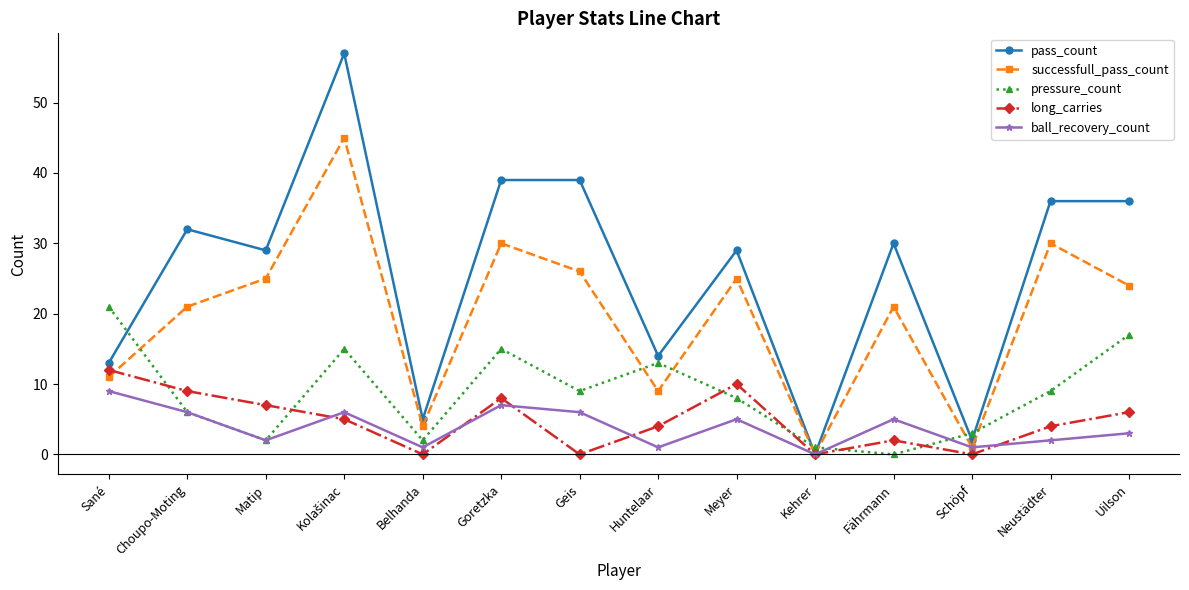

After their last crossing, which series has the higher values: pressure_count or long_carries?

pressure_count